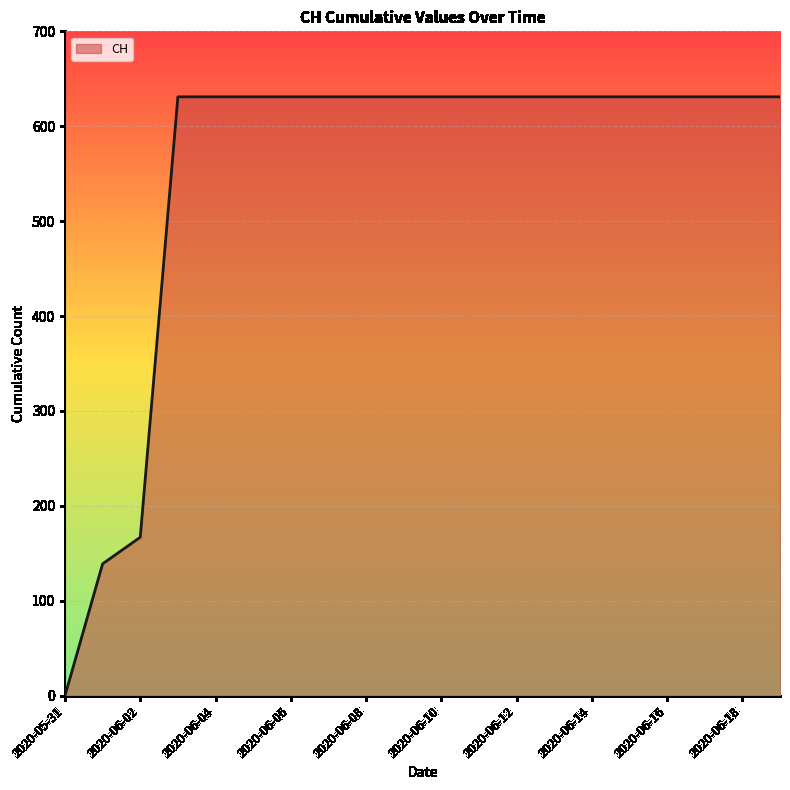

How many values are below 631?

3